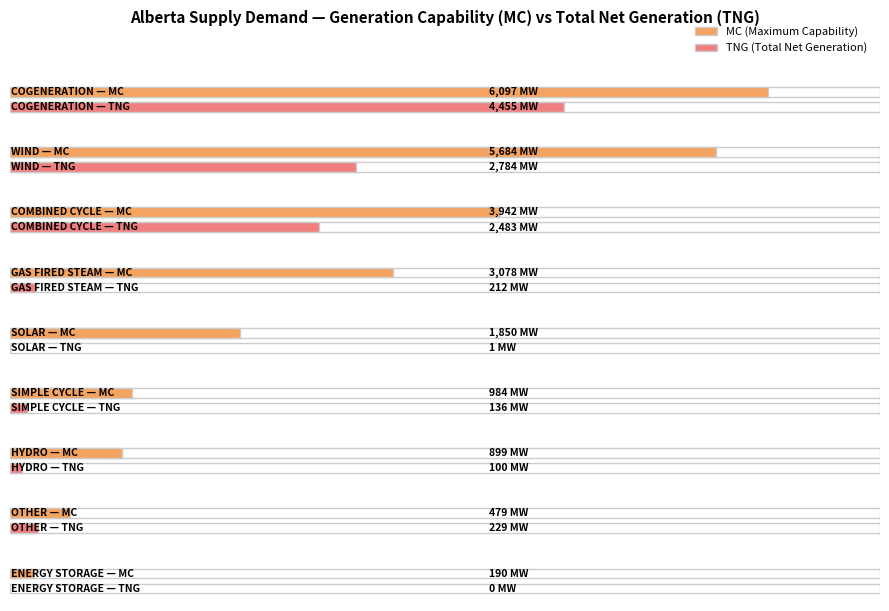

What is the difference between the maximum and minimum values in the MC series?

5907